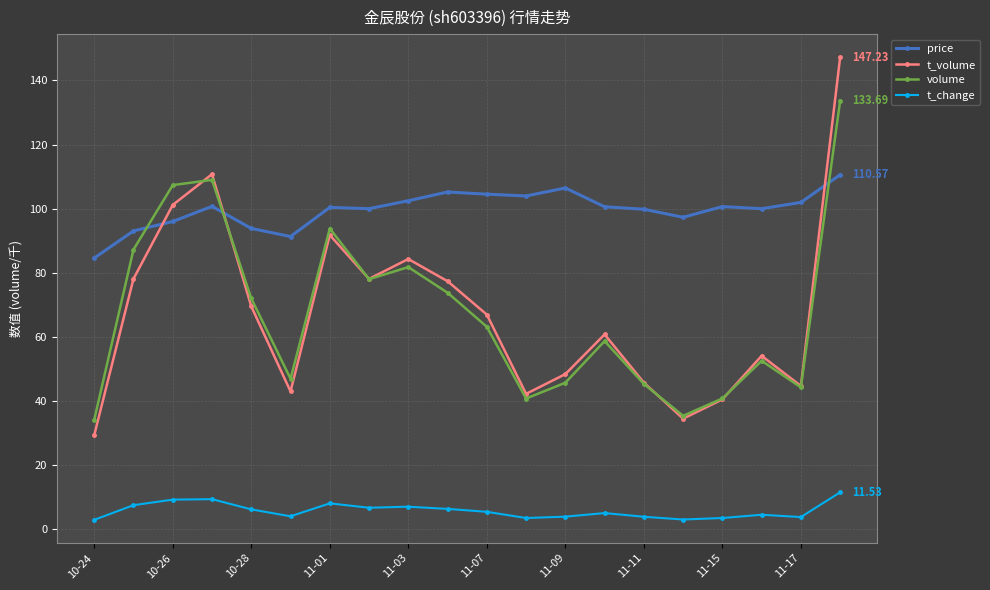

True or false: t_volume has more than 0 points higher than both neighbors.

True